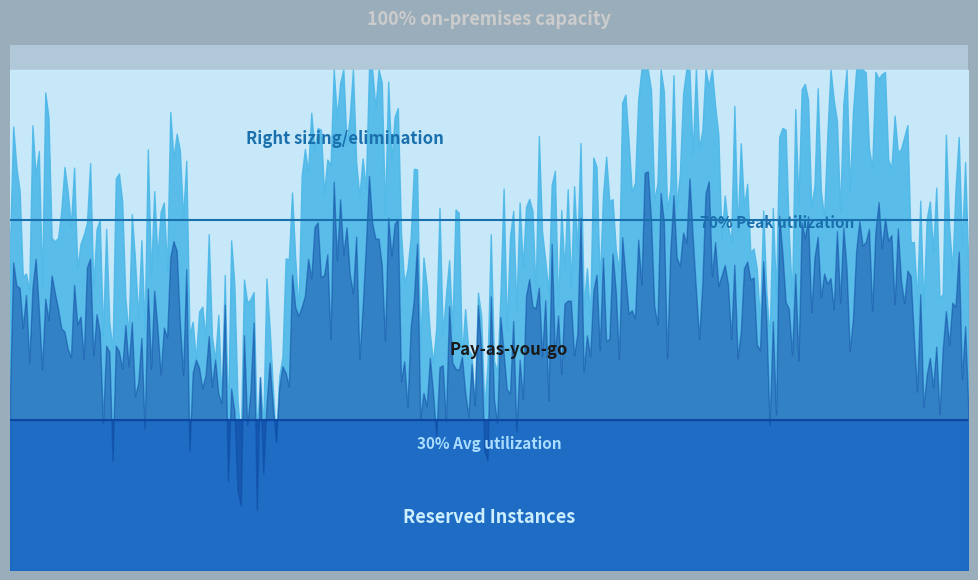

What is the minimum value shown in the chart?

30